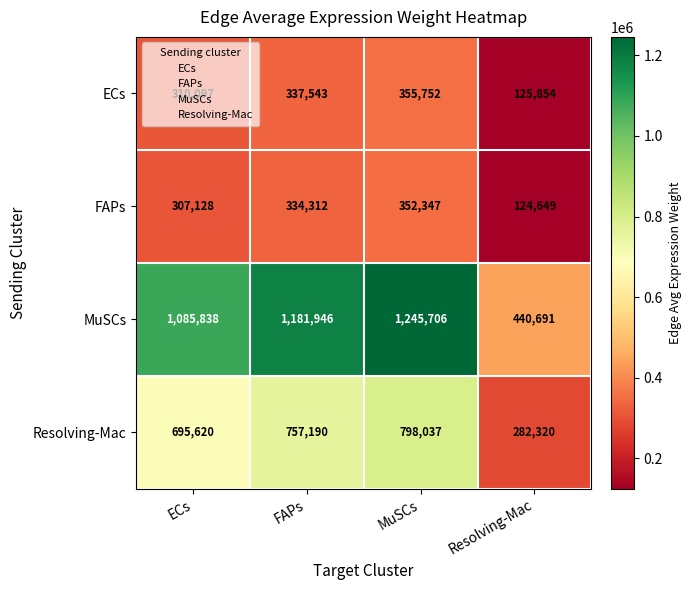

The value of ECs at Resolving-Mac is 71536. True or false?

False